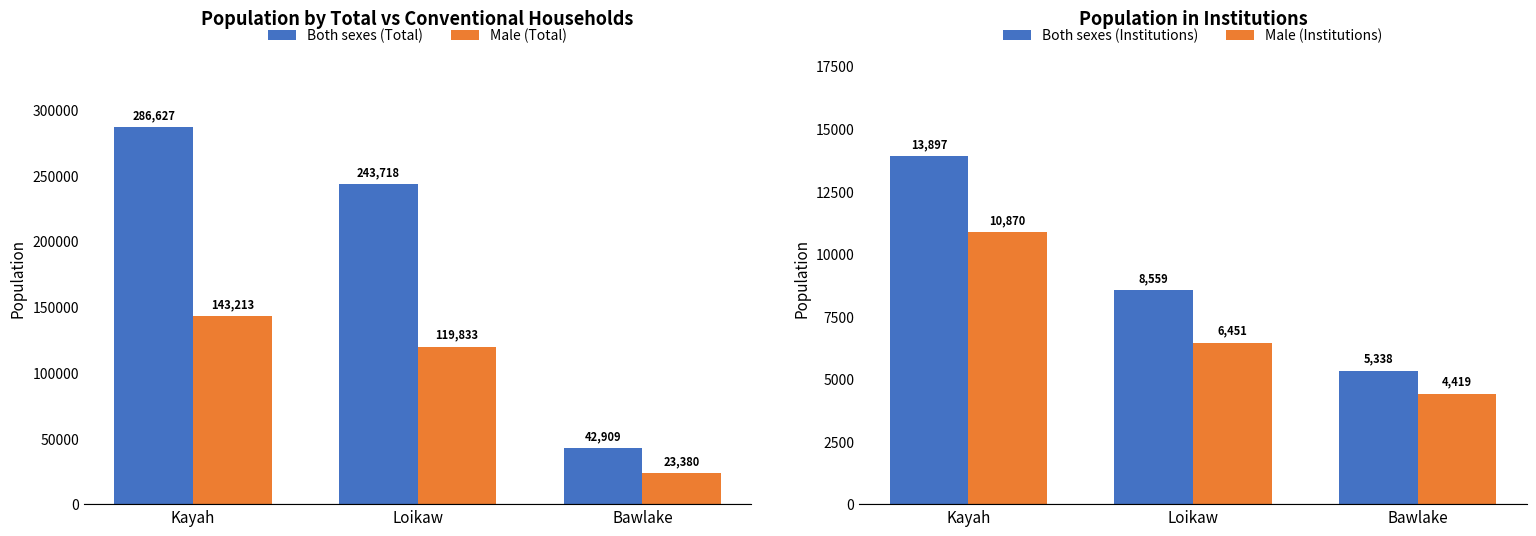

Rank the series at Loikaw from highest to lowest value.

Both sexes (Total), Male (Total), Both sexes (Institutions), Male (Institutions)